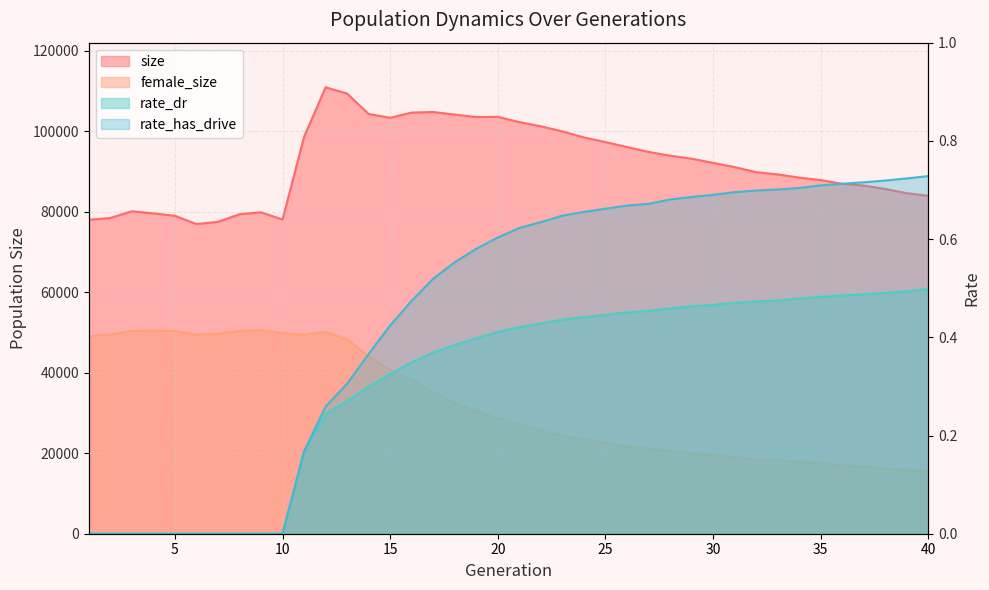

Rank the series at 20 from highest to lowest value.

size, female_size, rate_has_drive, rate_dr